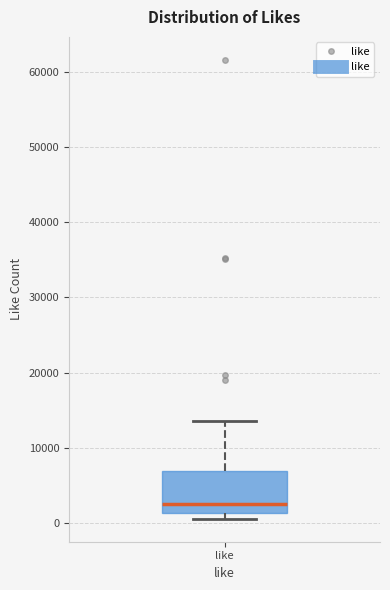

Where does the median line of the box for like sit on the y-axis? The values are not printed on the chart, so give them approximately, as read against the axis.

3000